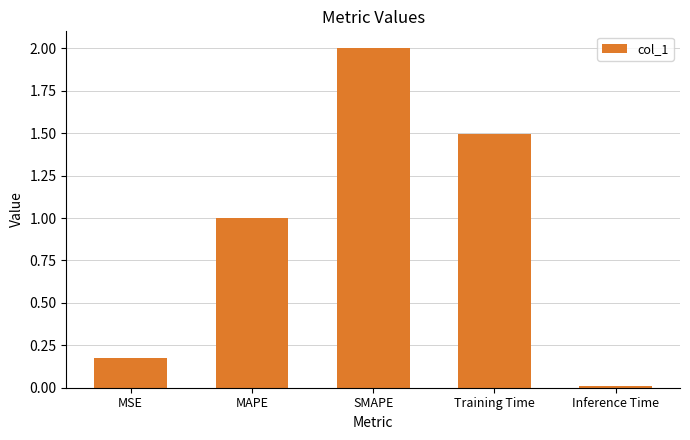

How many values exceed 1?

3